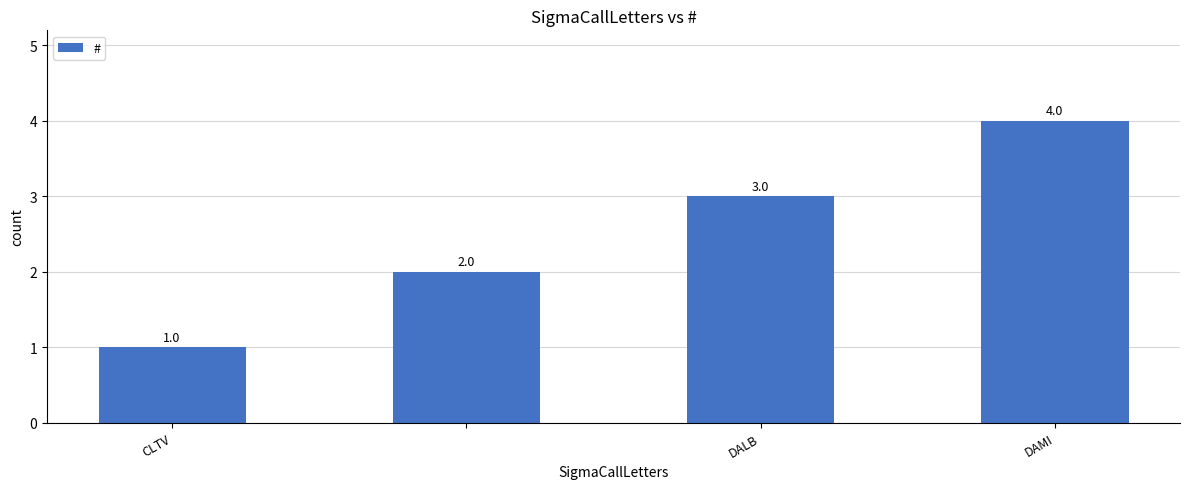

What is the greatest value displayed?

4